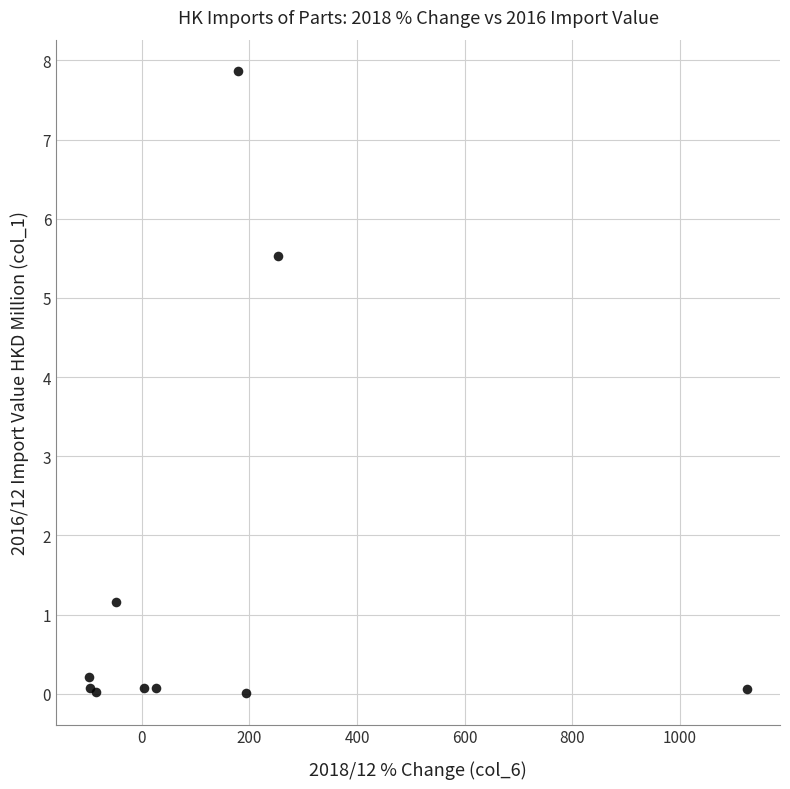

What Y value in the scatter plot is closest to 3?

1.2